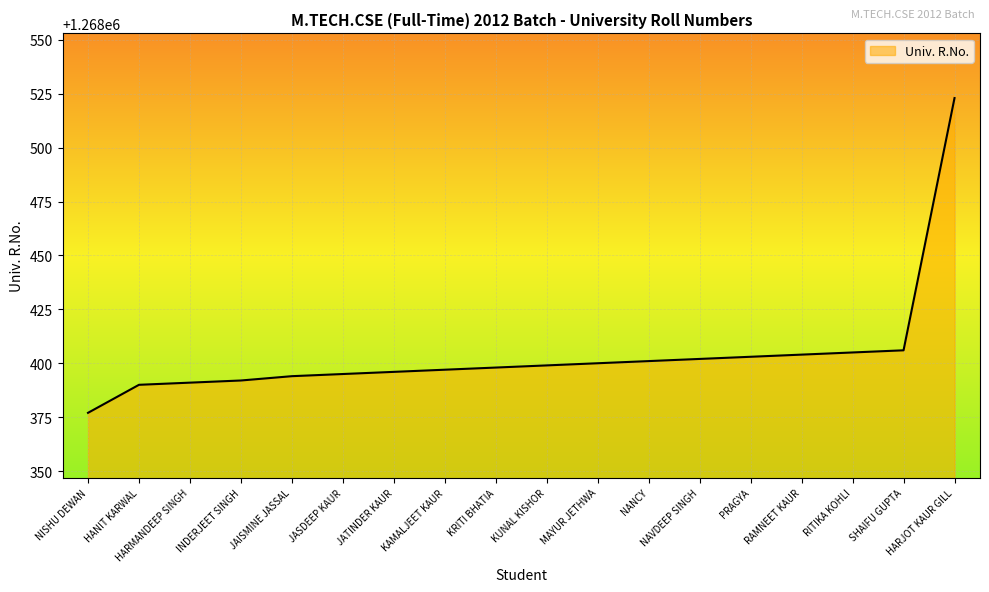

What position from the right is NAVDEEP SINGH?

6